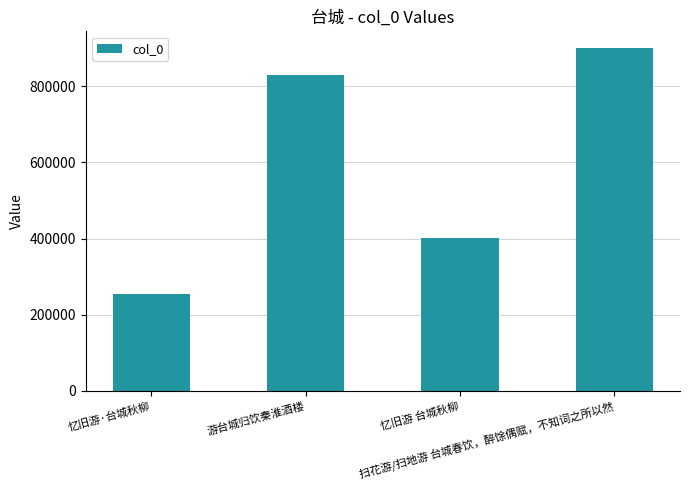

What is the greatest value displayed?

899562